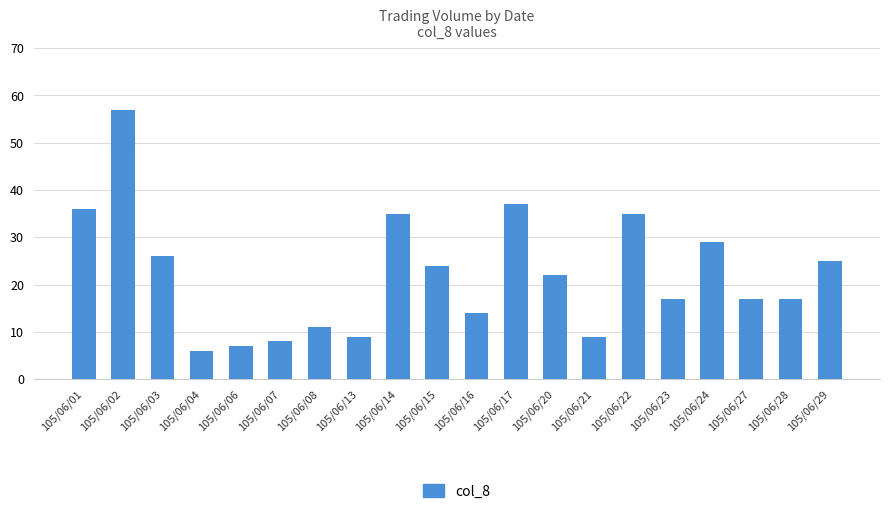

At which category does the chart reach its minimum across all series?

105/06/04